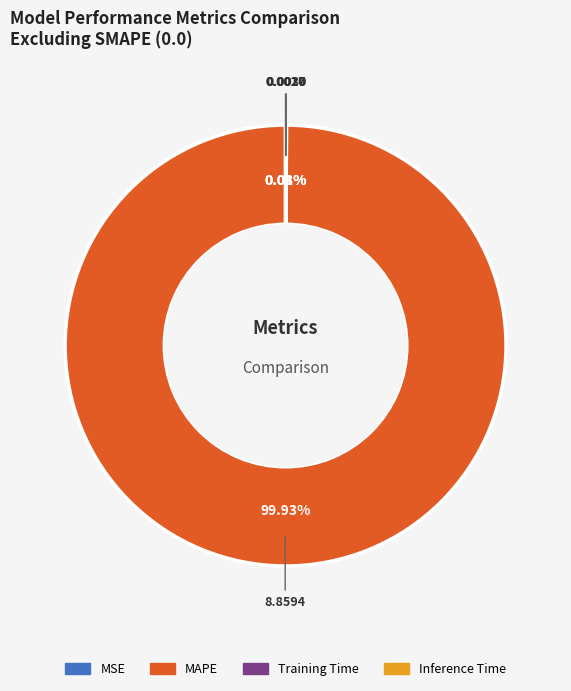

What percentage is the MAPE slice, to the nearest percent?

100%